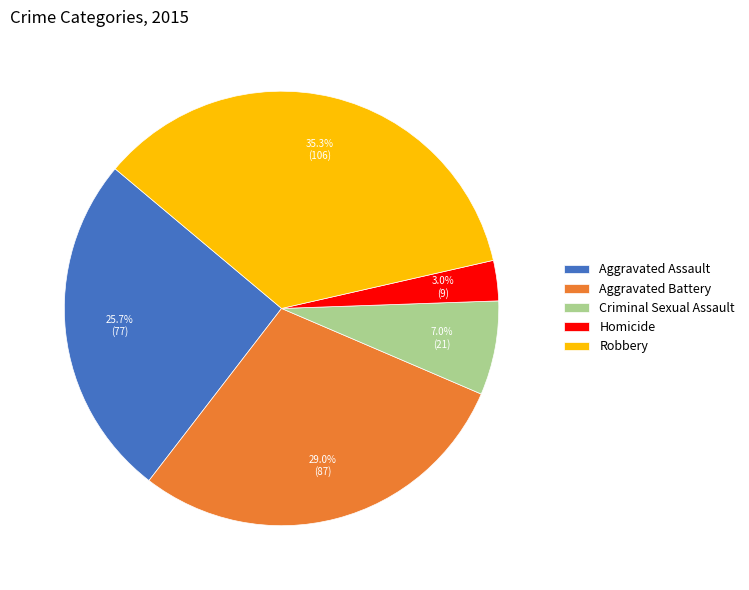

Is Aggravated Assault the majority of the pie?

No